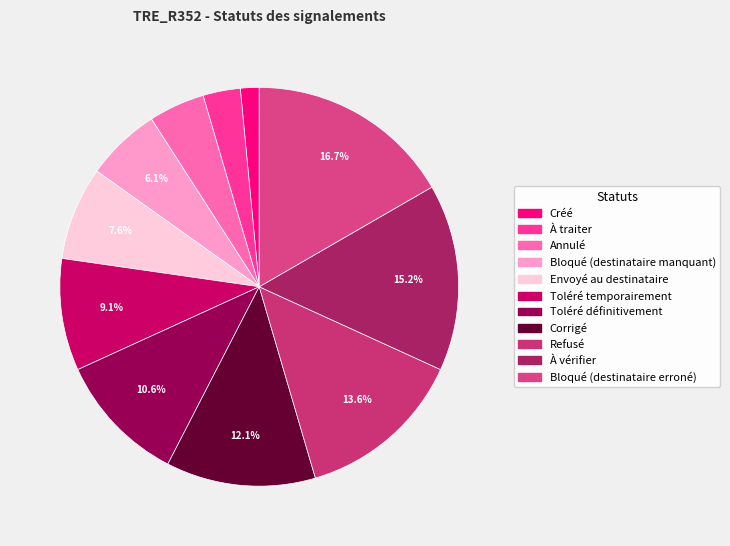

Is it true that Corrigé is 20% of the pie?

False